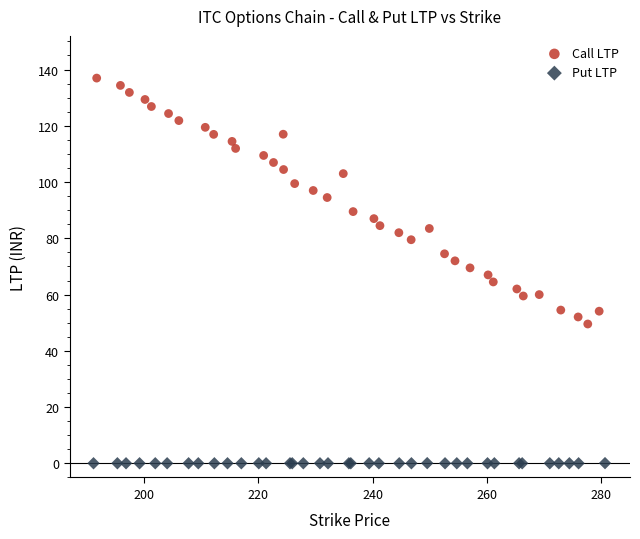

Which series reaches the maximum Y coordinate?

Call LTP